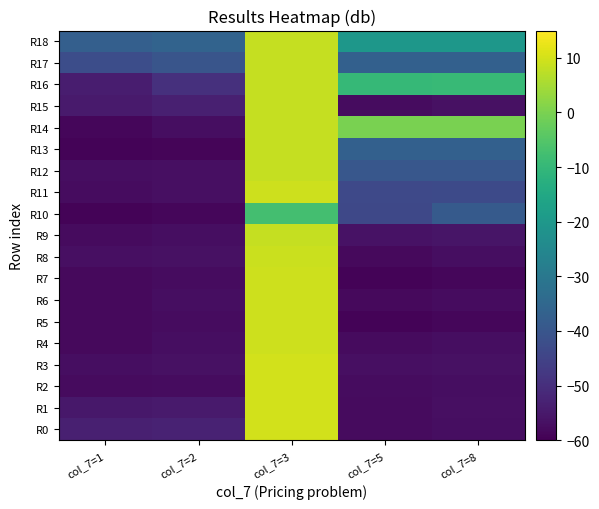

How many distinct data groups are displayed?

19